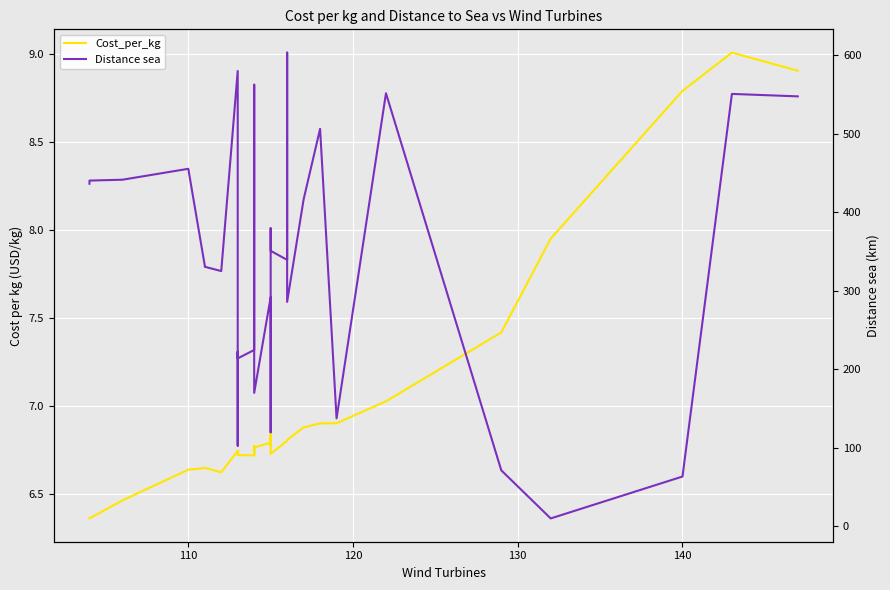

What is the average value of the Cost_per_kg series?

7.0